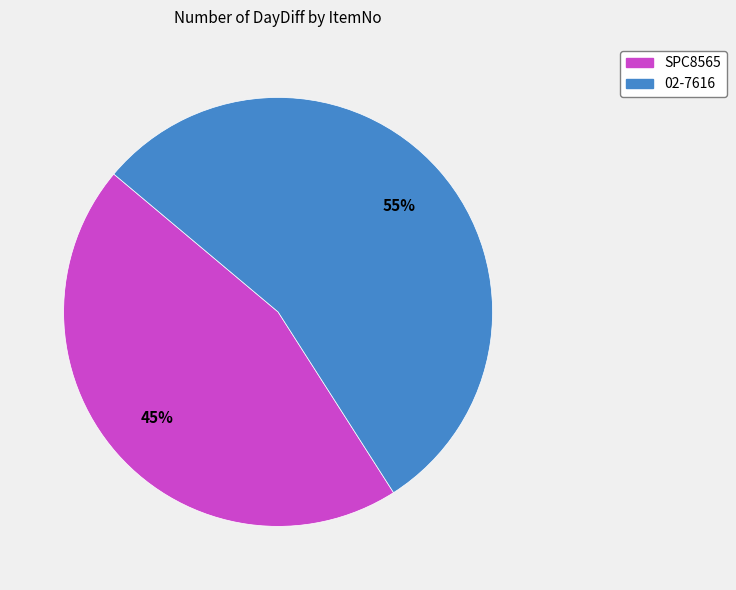

Which slice is the largest?

02-7616